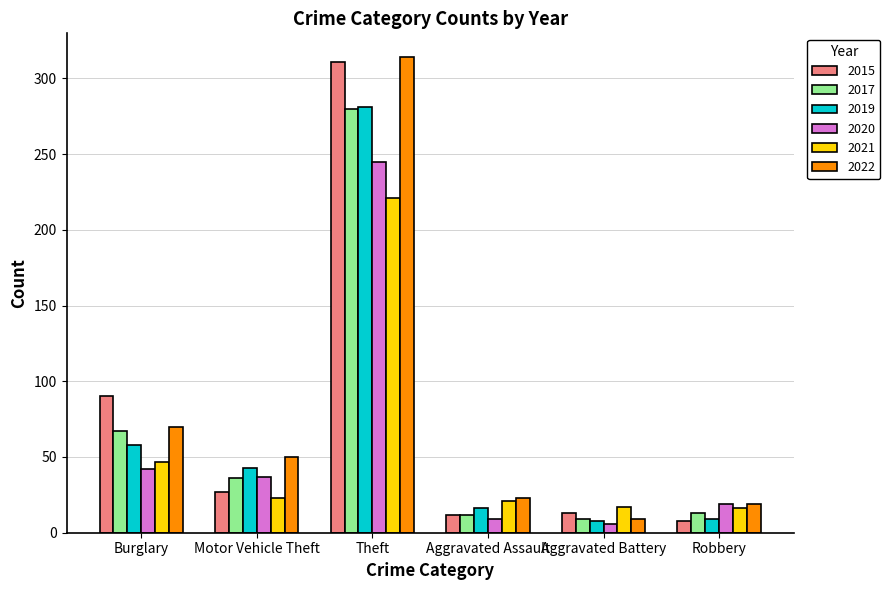

What position from the right is Theft?

4